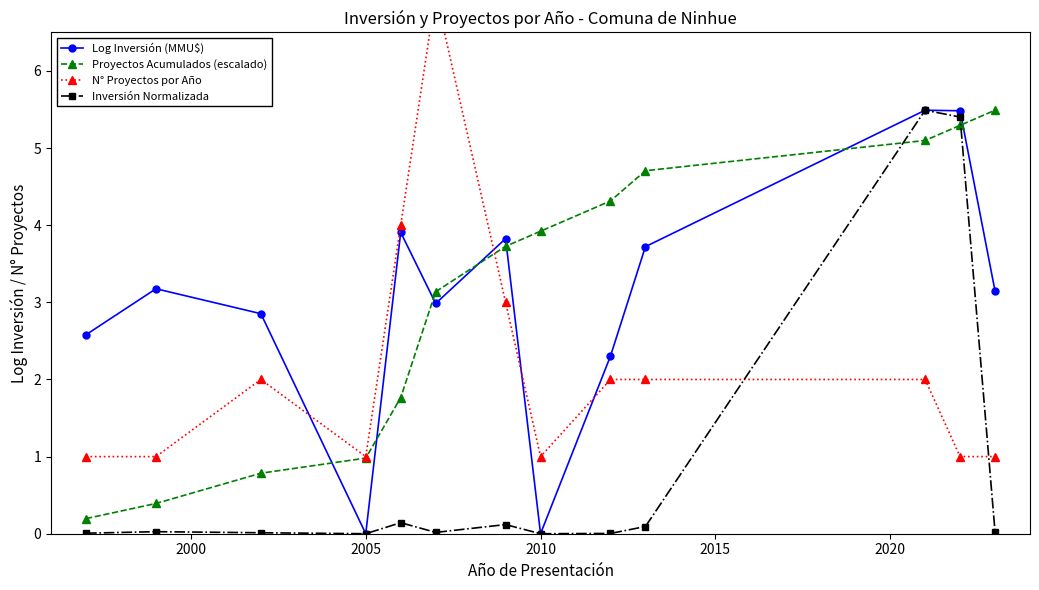

Which series ends up on top after the final intersection of Proyectos Acumulados (escalado) and Log Inversión (MMU$)?

Proyectos Acumulados (escalado)